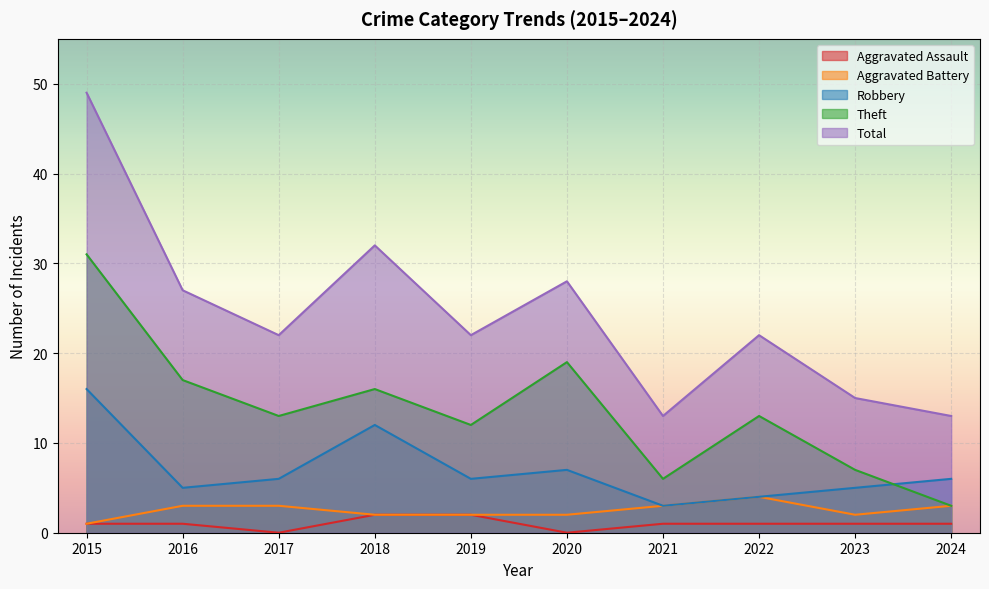

At which label does Aggravated Battery first exceed 3?

2022